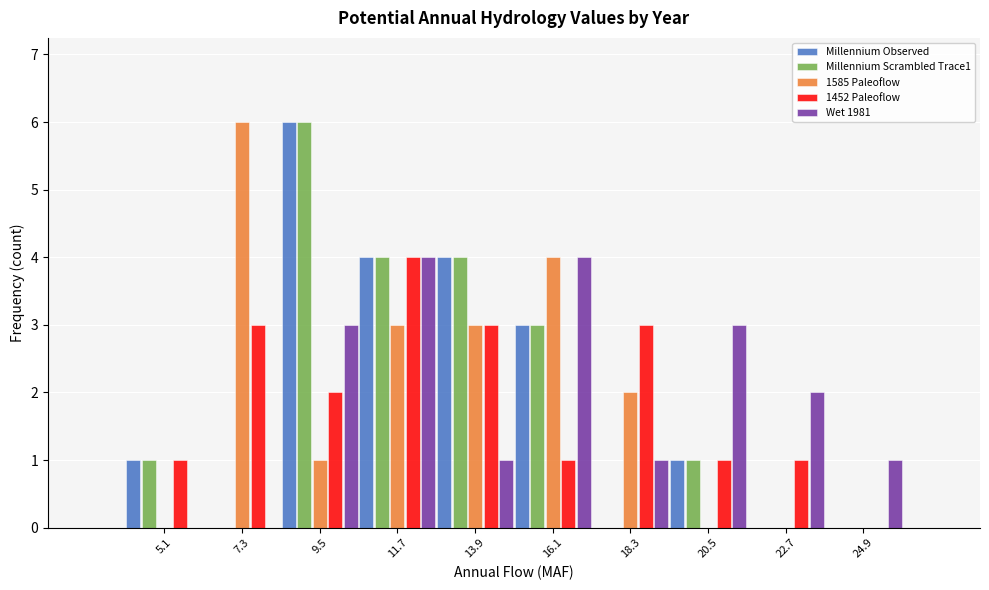

Reading left to right, transcribe this chart: for each range on the x-axis, give the height of each series' bar. Neither the bar edges nor the heights are printed on the chart, so give them approximately, as read against the axes.

4.0 to 6.2: Millennium Observed=1	Millennium Scrambled Trace1=1	1585 Paleoflow=0	1452 Paleoflow=1	Wet 1981=0
6.2 to 8.4: Millennium Observed=0	Millennium Scrambled Trace1=0	1585 Paleoflow=6	1452 Paleoflow=3	Wet 1981=0
8.4 to 10.6: Millennium Observed=6	Millennium Scrambled Trace1=6	1585 Paleoflow=1	1452 Paleoflow=2	Wet 1981=3
10.6 to 12.8: Millennium Observed=4	Millennium Scrambled Trace1=4	1585 Paleoflow=3	1452 Paleoflow=4	Wet 1981=4
12.8 to 15.0: Millennium Observed=4	Millennium Scrambled Trace1=4	1585 Paleoflow=3	1452 Paleoflow=3	Wet 1981=1
15.0 to 17.2: Millennium Observed=3	Millennium Scrambled Trace1=3	1585 Paleoflow=4	1452 Paleoflow=1	Wet 1981=4
17.2 to 19.4: Millennium Observed=0	Millennium Scrambled Trace1=0	1585 Paleoflow=2	1452 Paleoflow=3	Wet 1981=1
19.4 to 21.6: Millennium Observed=1	Millennium Scrambled Trace1=1	1585 Paleoflow=0	1452 Paleoflow=1	Wet 1981=3
21.6 to 23.8: Millennium Observed=0	Millennium Scrambled Trace1=0	1585 Paleoflow=0	1452 Paleoflow=1	Wet 1981=2
23.8 to 26.0: Millennium Observed=0	Millennium Scrambled Trace1=0	1585 Paleoflow=0	1452 Paleoflow=0	Wet 1981=1